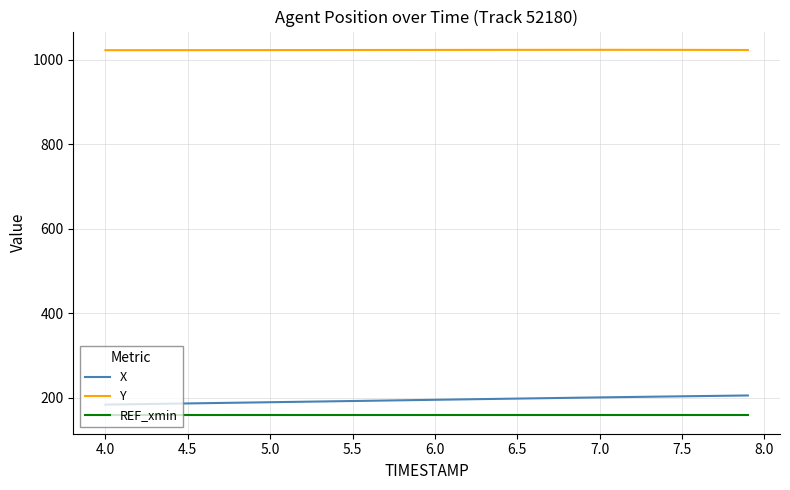

What are all the series names shown in the legend?

X, Y, REF_xmin